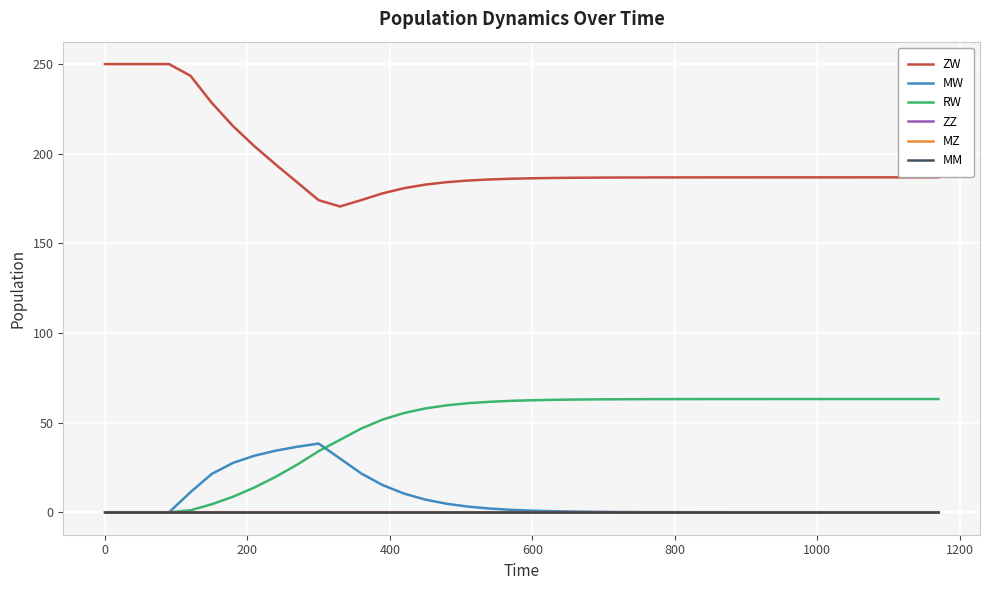

At which category is the sum across all series the highest?

600